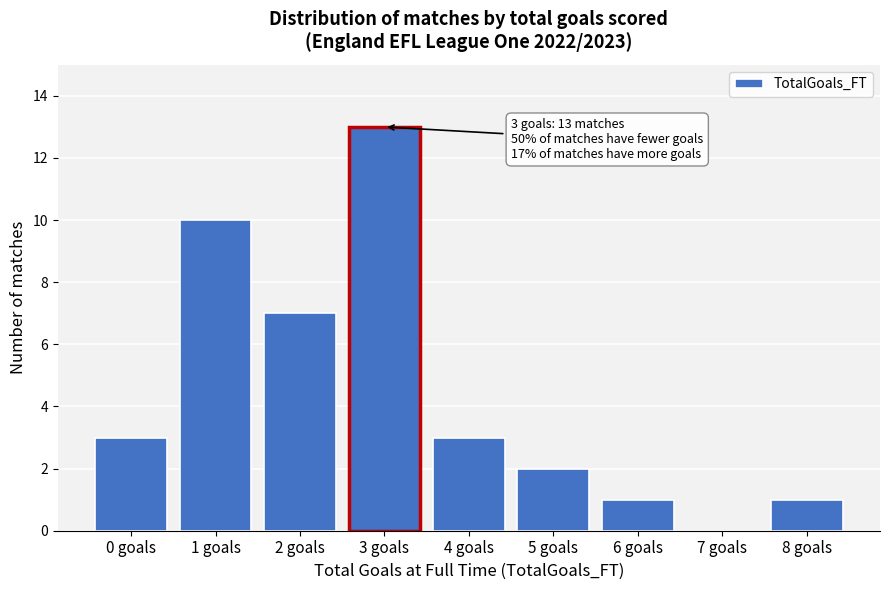

Which range on the x-axis has the tallest bar?

2.5 to 3.5